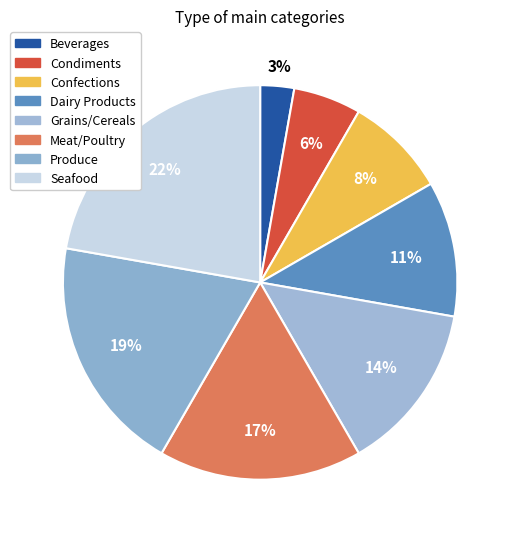

What is the smallest slice in the pie chart?

Beverages